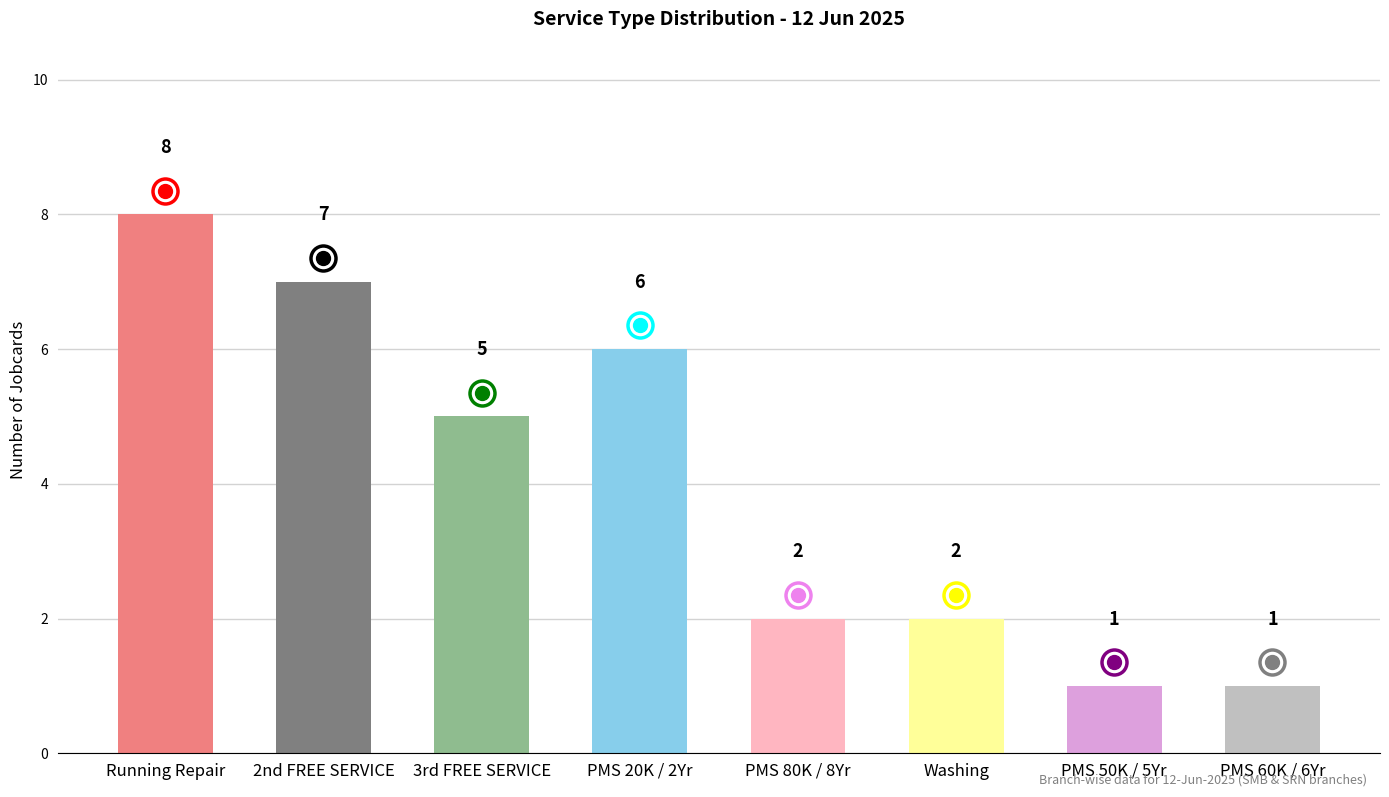

Reading left to right, extract all data points from this chart.

Running Repair=8	2nd FREE SERVICE=7	3rd FREE SERVICE=5	PMS 20K / 2Yr=6	PMS 80K / 8Yr=2	Washing=2	PMS 50K / 5Yr=1	PMS 60K / 6Yr=1